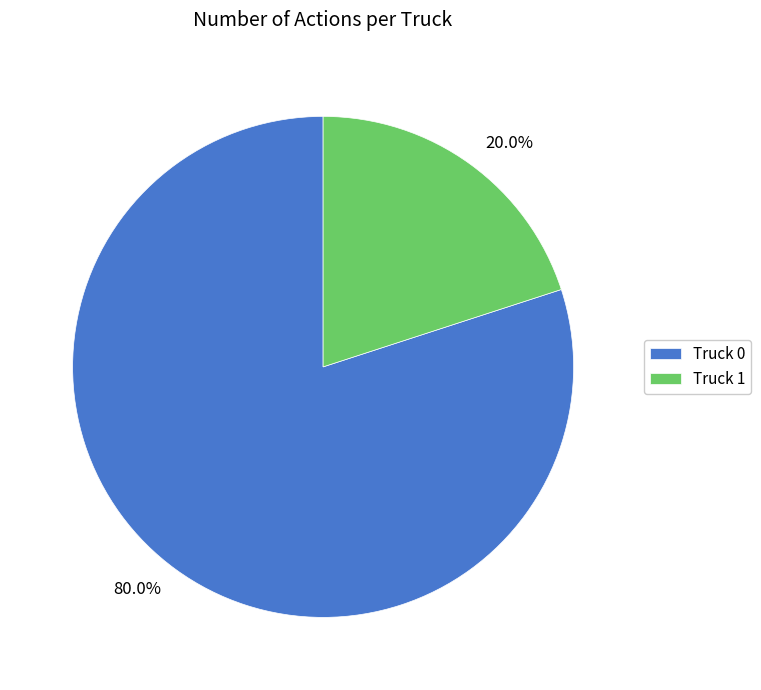

How many slices are in this pie chart?

2